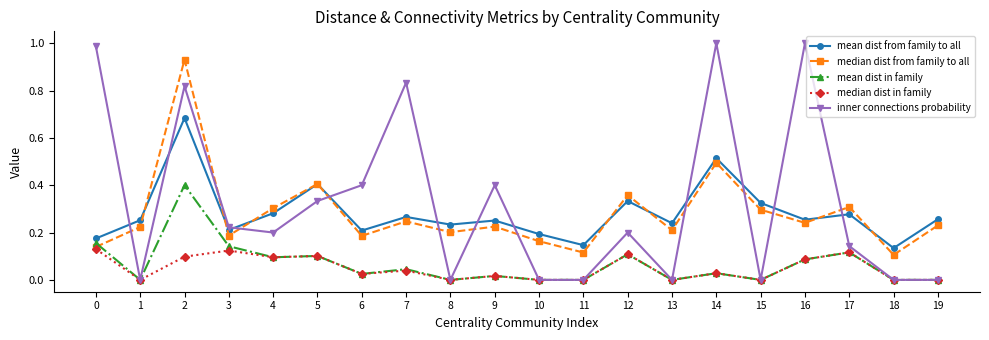

Where is the first local maximum for inner connections probability?

2